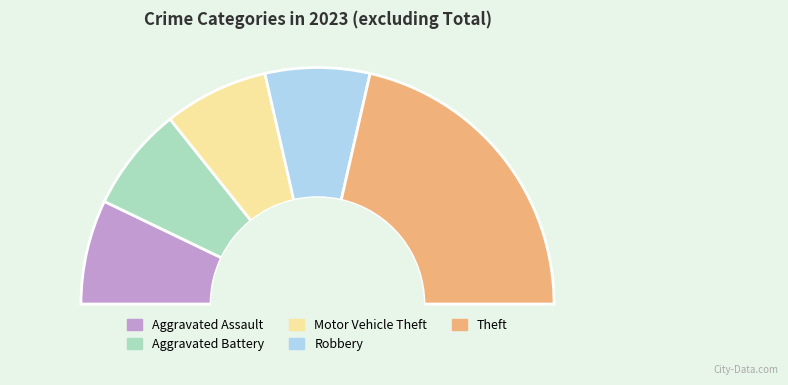

To the nearest percent, what is the difference between the largest and smallest slice percentages?

29%